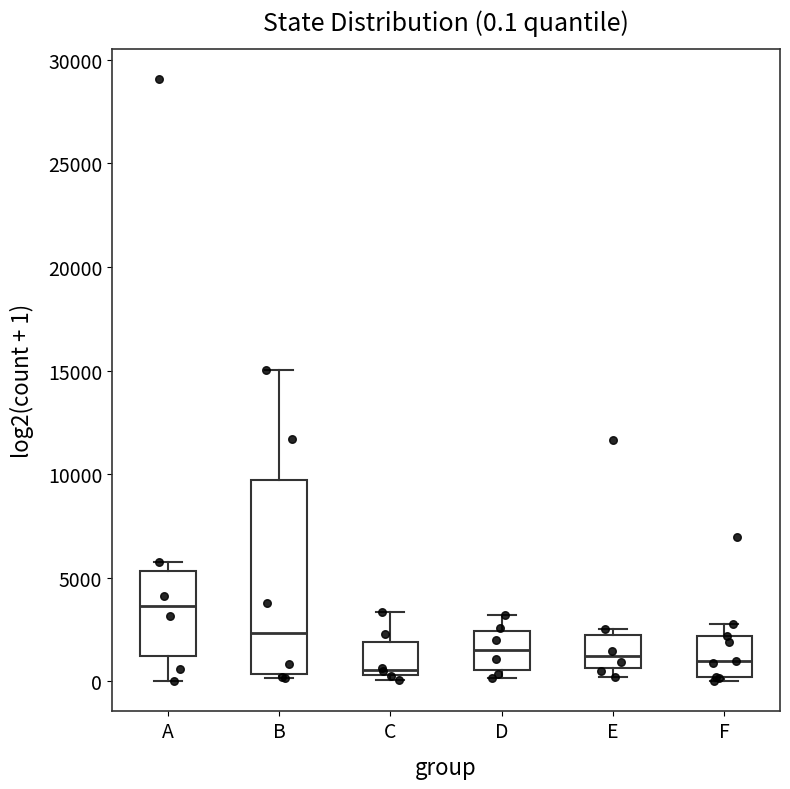

Which box is the tallest, from its lower edge to its upper edge?

B